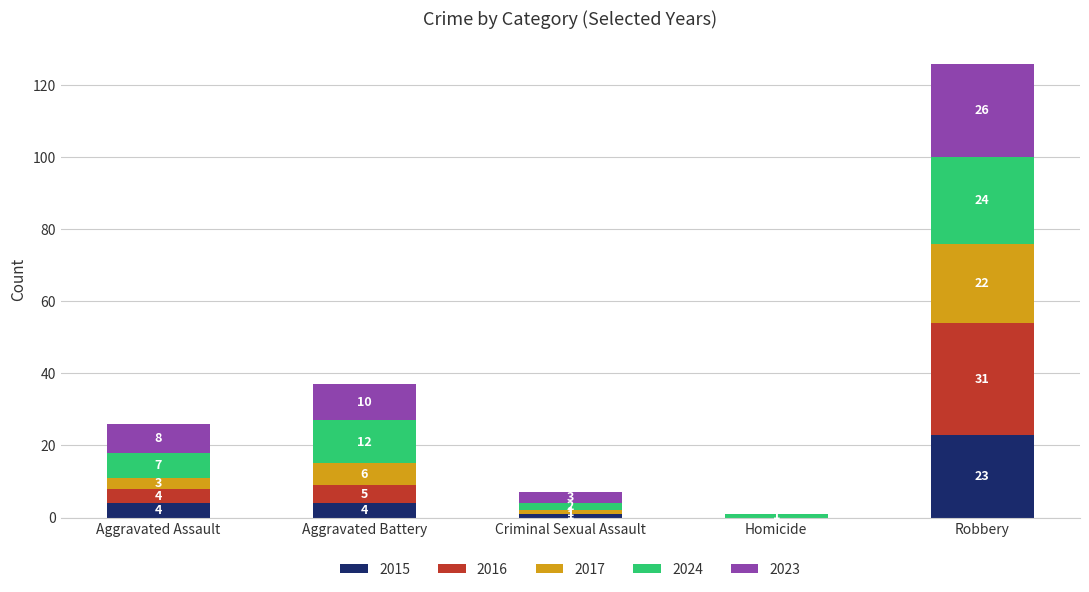

At which category is the sum across all series the highest?

Robbery